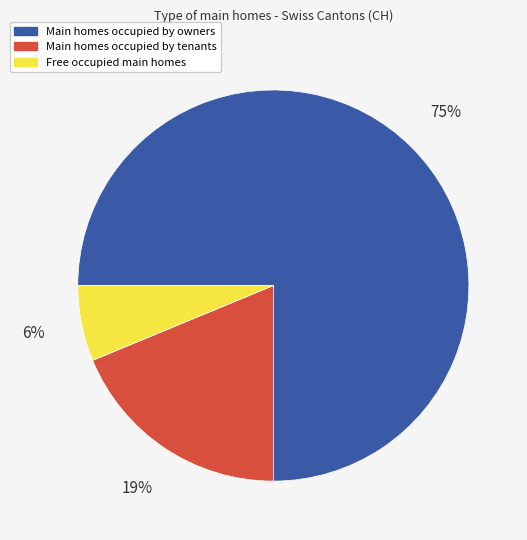

To the nearest percent, what is the average slice percentage?

33%